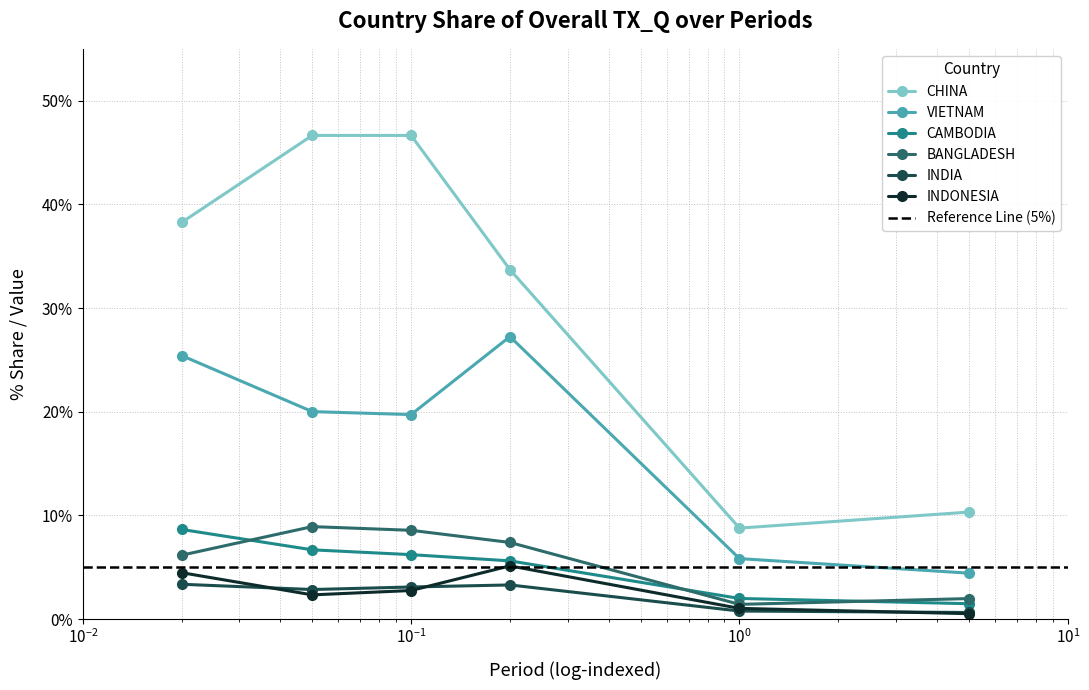

Which series has the widest spread of values?

CHINA